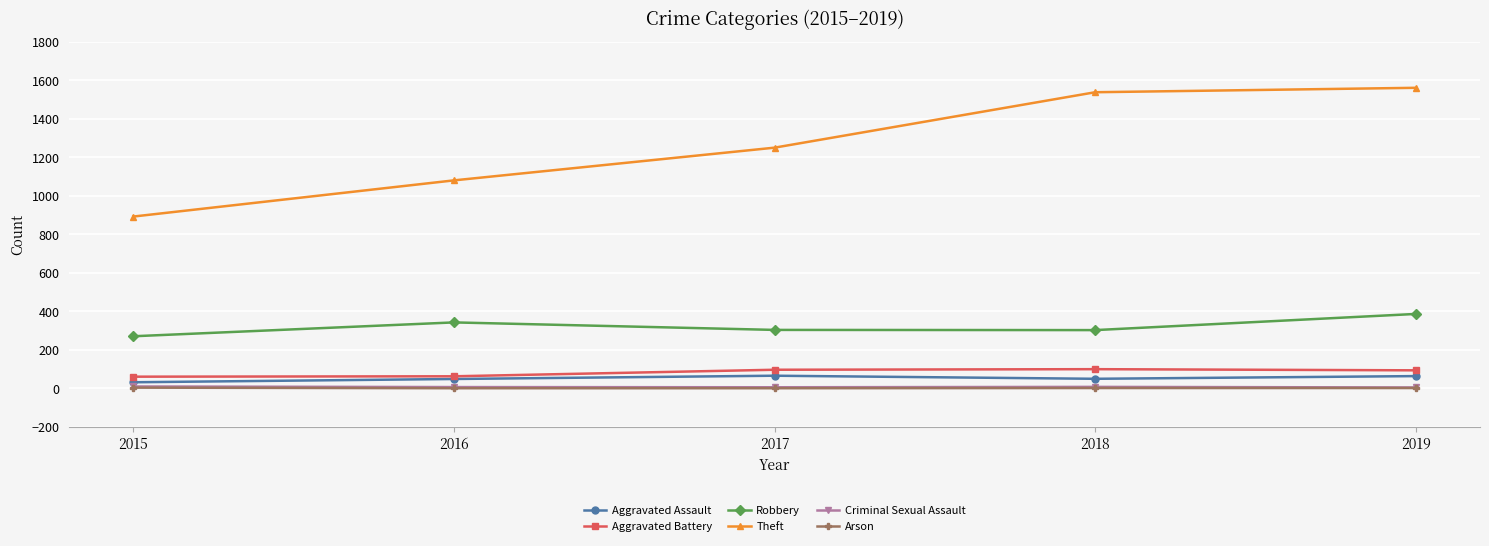

Which category has the lowest value in the Robbery series?

2015